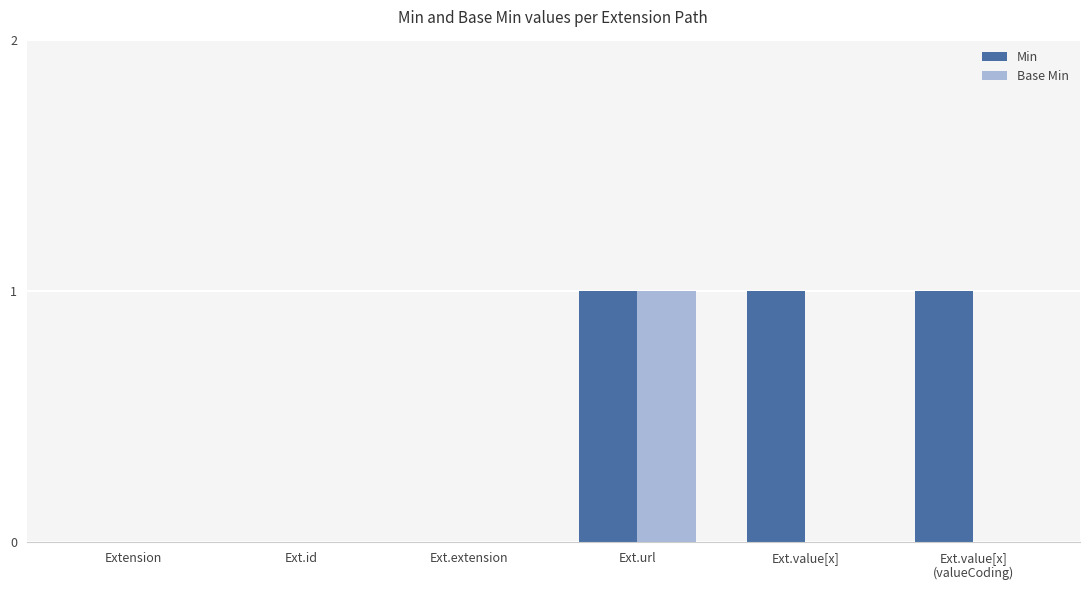

How many data points does each series have?

6